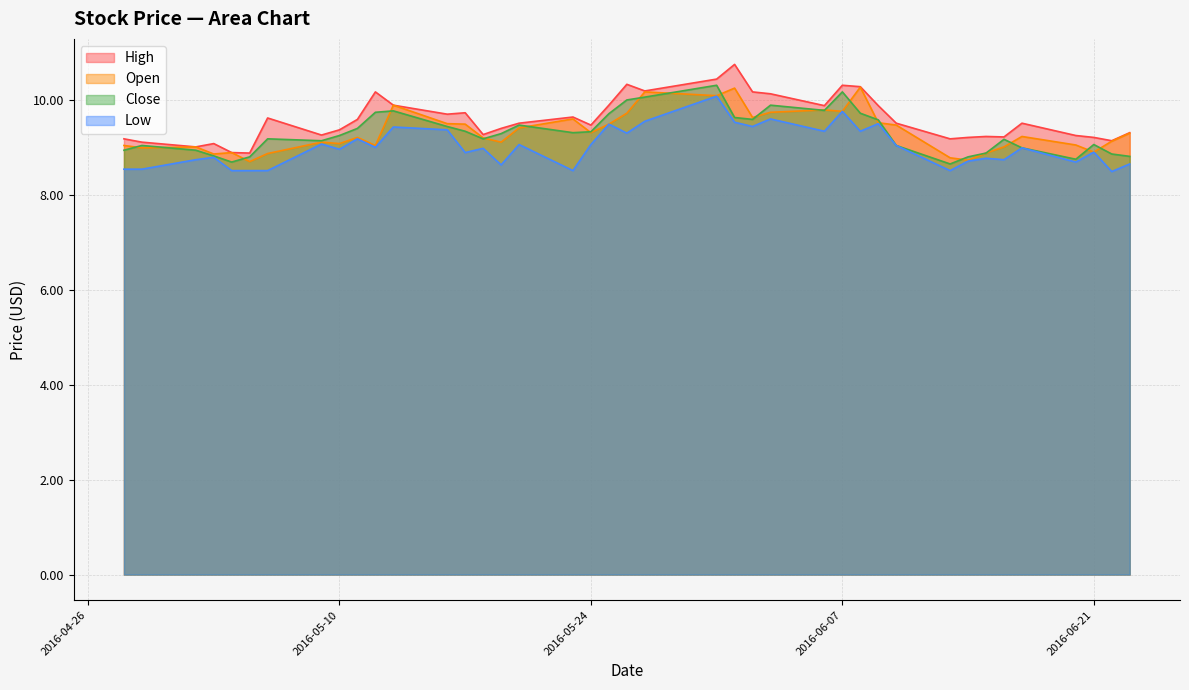

True or false: High and Close intersect in this chart.

False